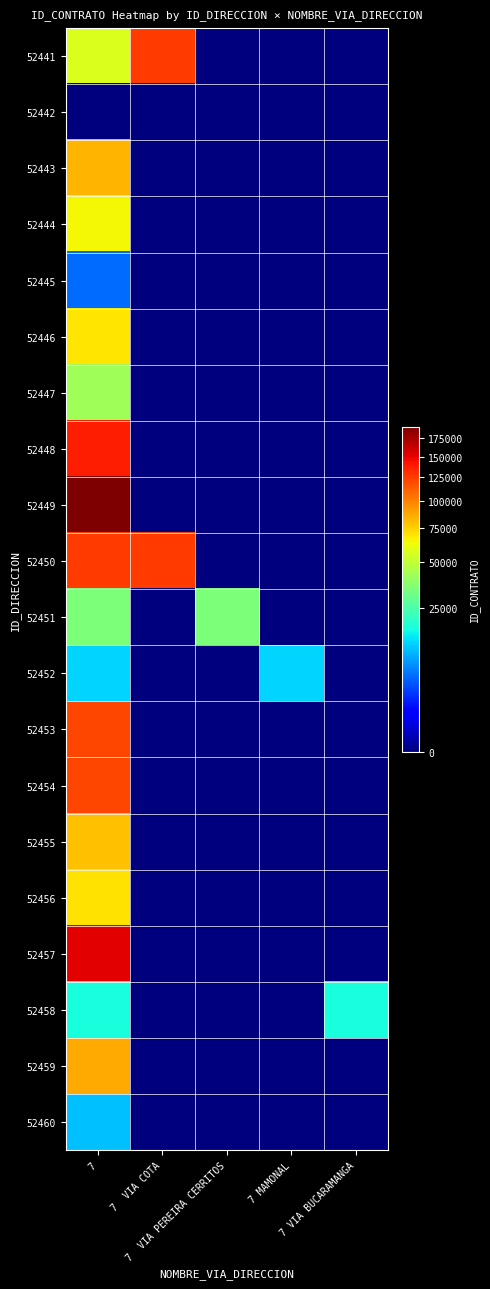

What is the spread (max minus min) of values at 7?

191071